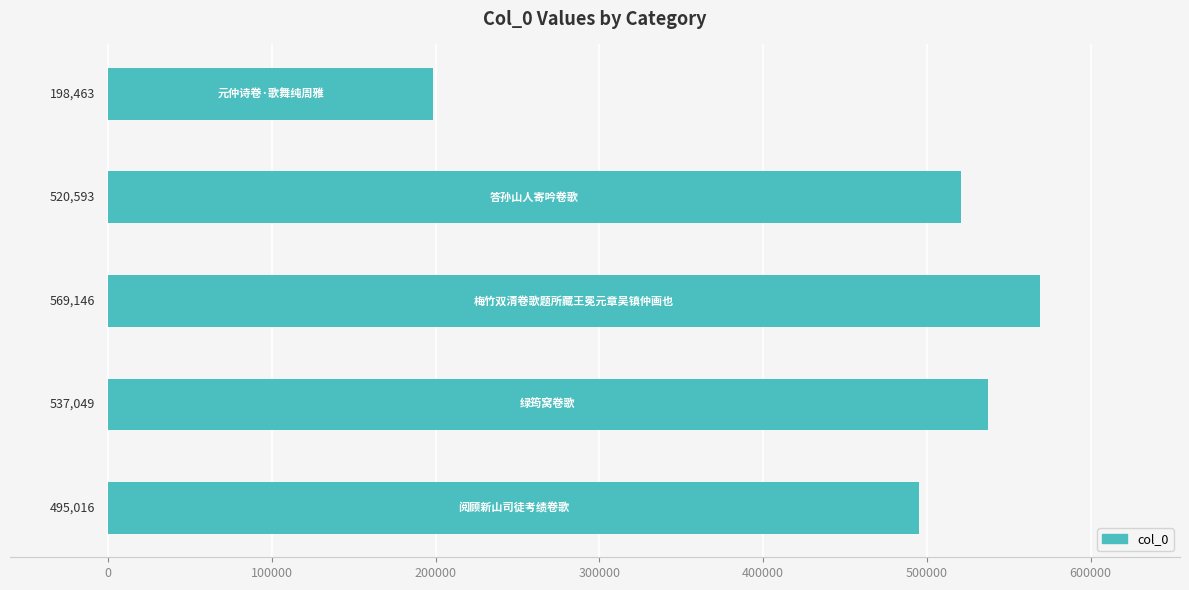

What is the smallest value displayed?

198463